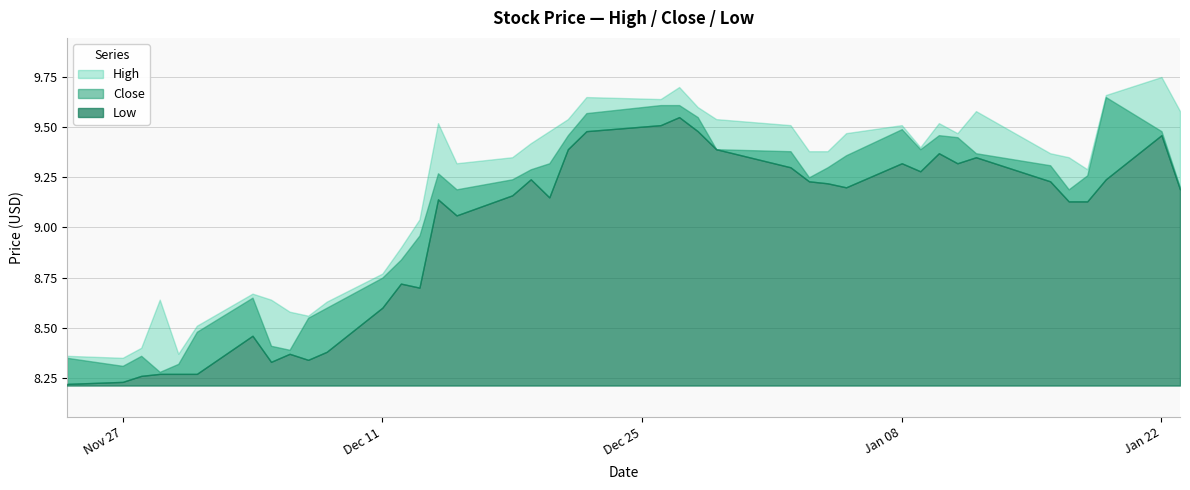

List the series in order of their overall mean, highest first.

High, Close, Low